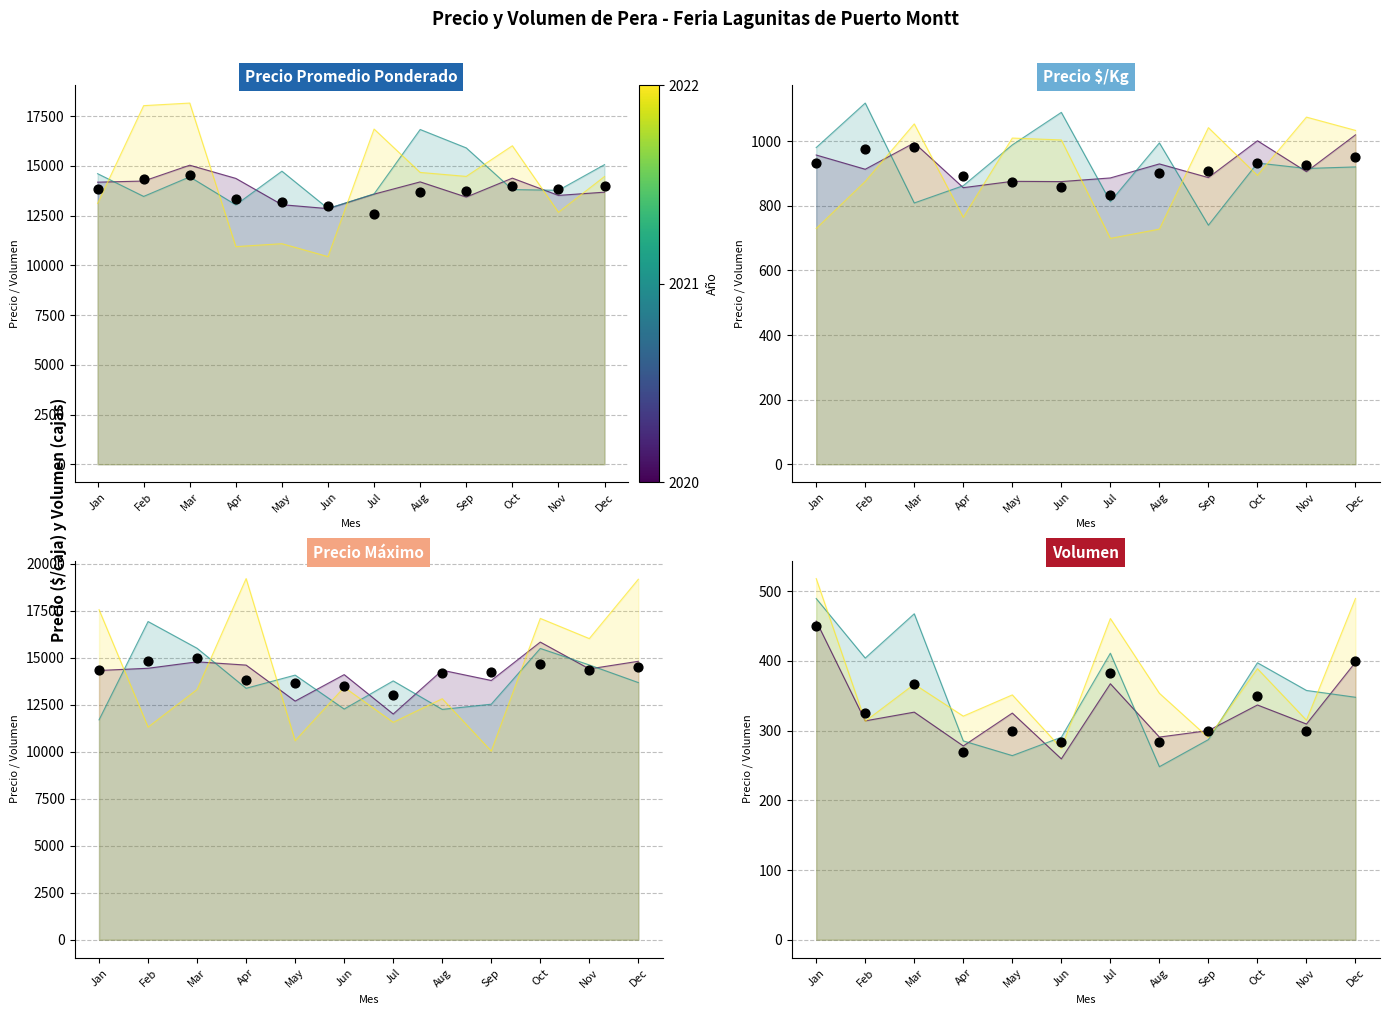

What is the change in value from Jul to Aug?

+1084